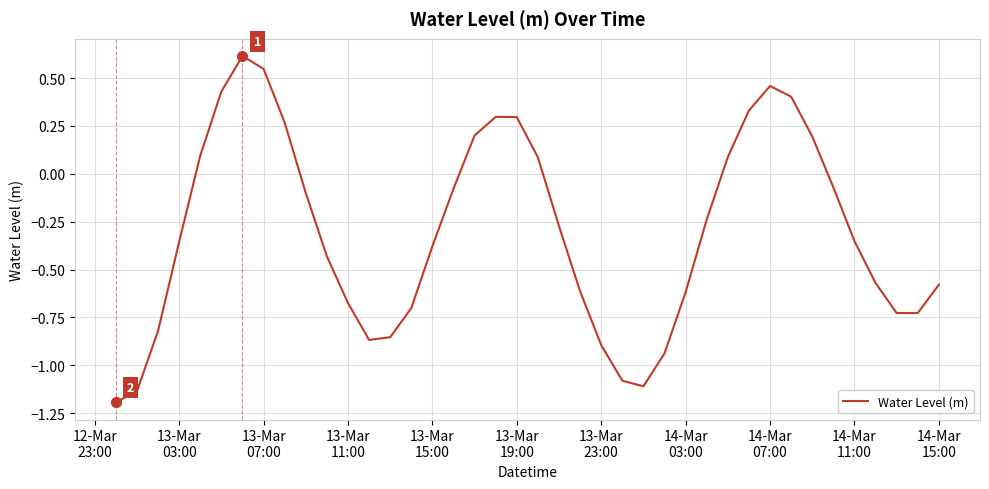

What is the difference between the maximum and minimum values?

1.8